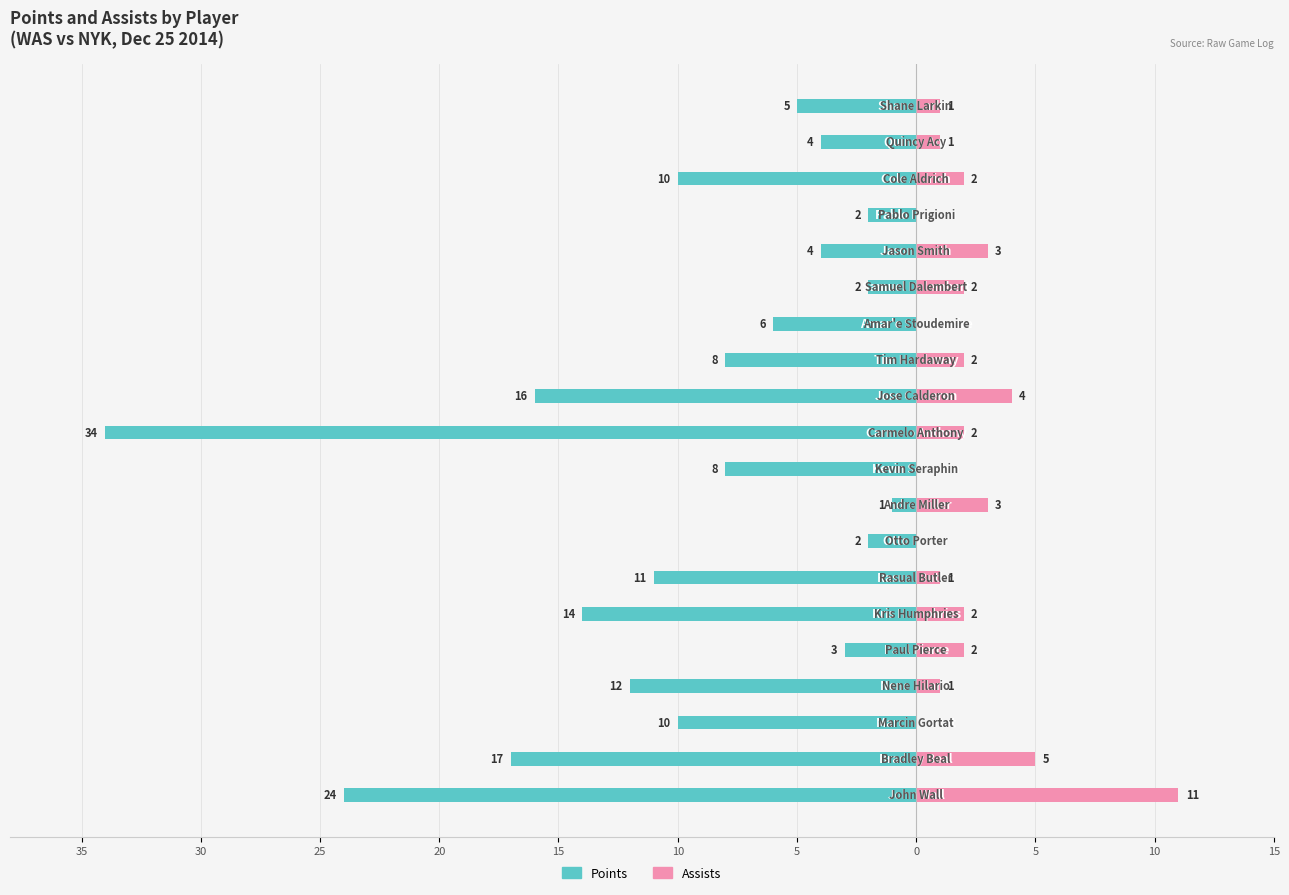

What is the value of the Points bar at the 15th from the left?

-2